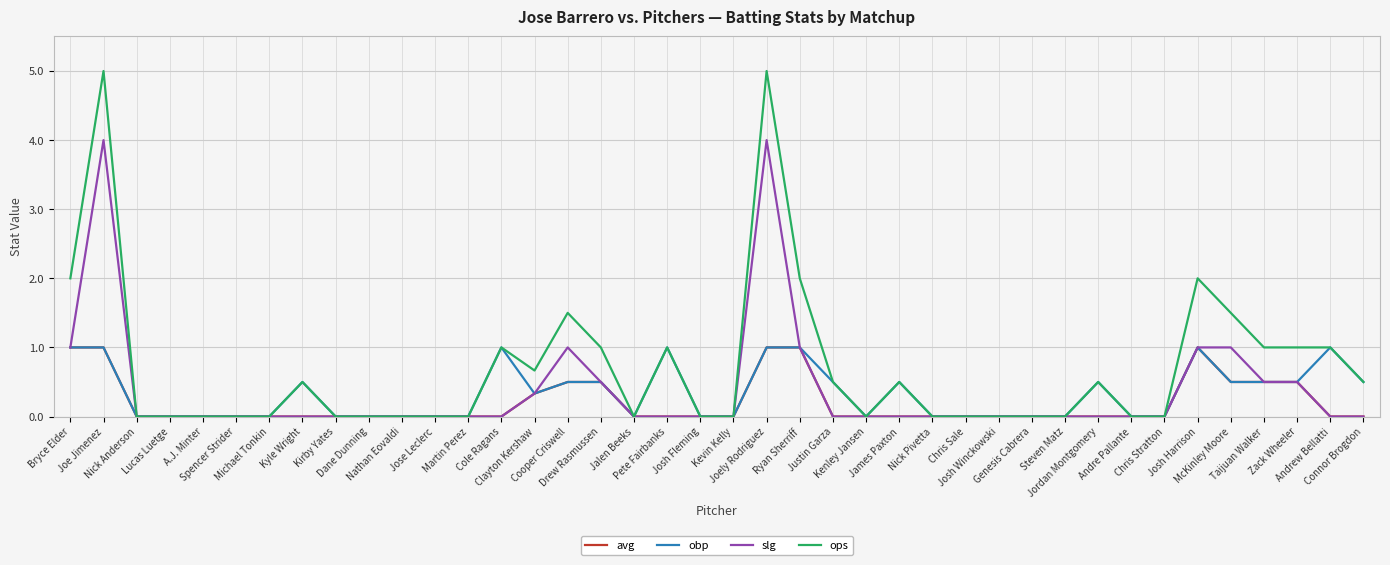

The avg series shows -0.7 at Dane Dunning. True or false?

False